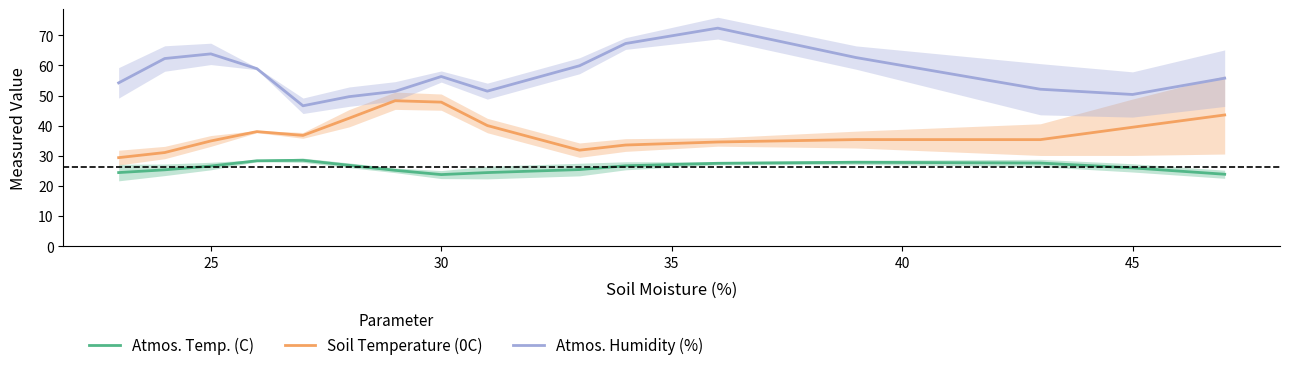

True or false: Atmos. Temp. (C) and Soil Temperature (0C) cross at least once.

False